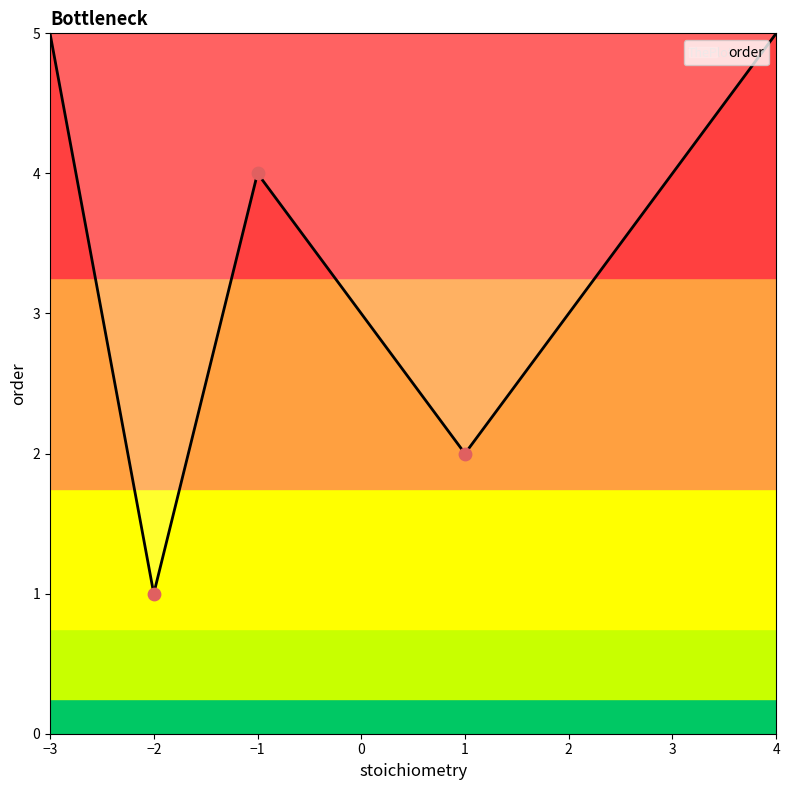

What is the change in value from −3 to −2?

-4